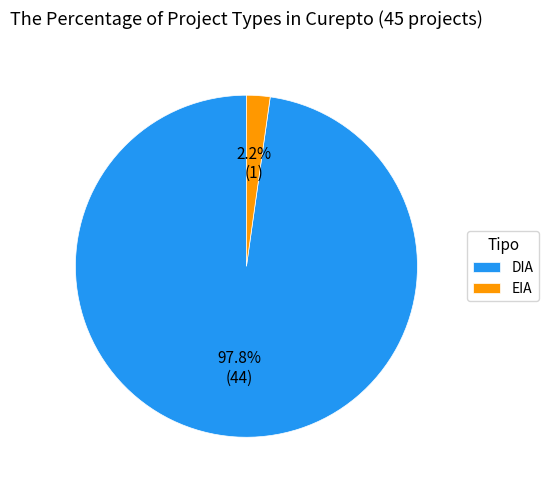

Which slice is the largest?

DIA